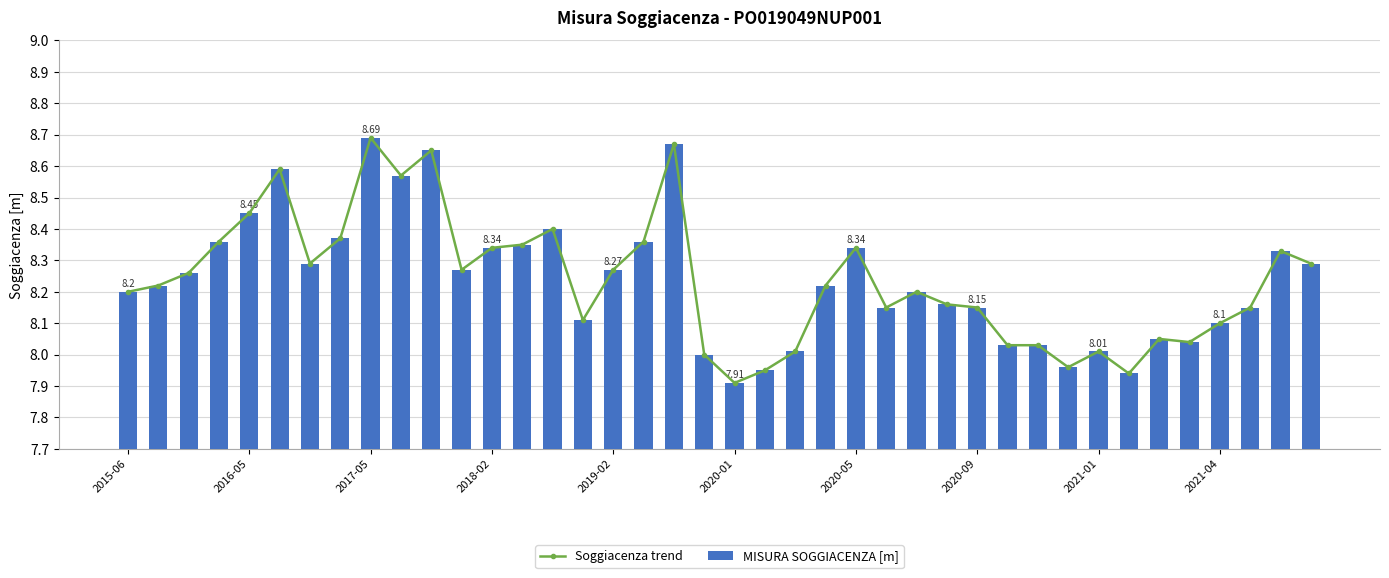

Is the value of Soggiacenza trend at 17 greater than the value of MISURA SOGGIACENZA [m] at 2020-05?

Yes